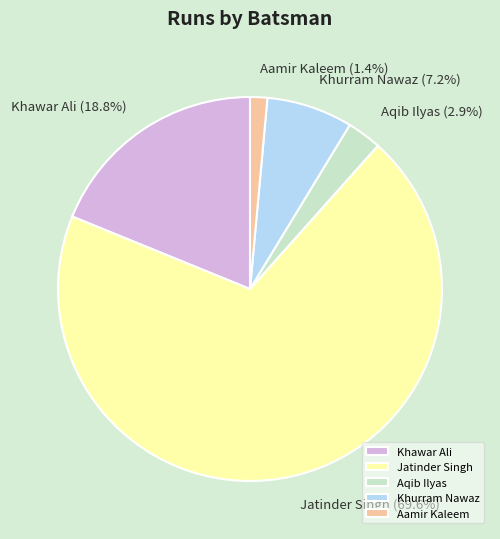

What percentage is the Aqib Ilyas slice, to the nearest percent?

3%